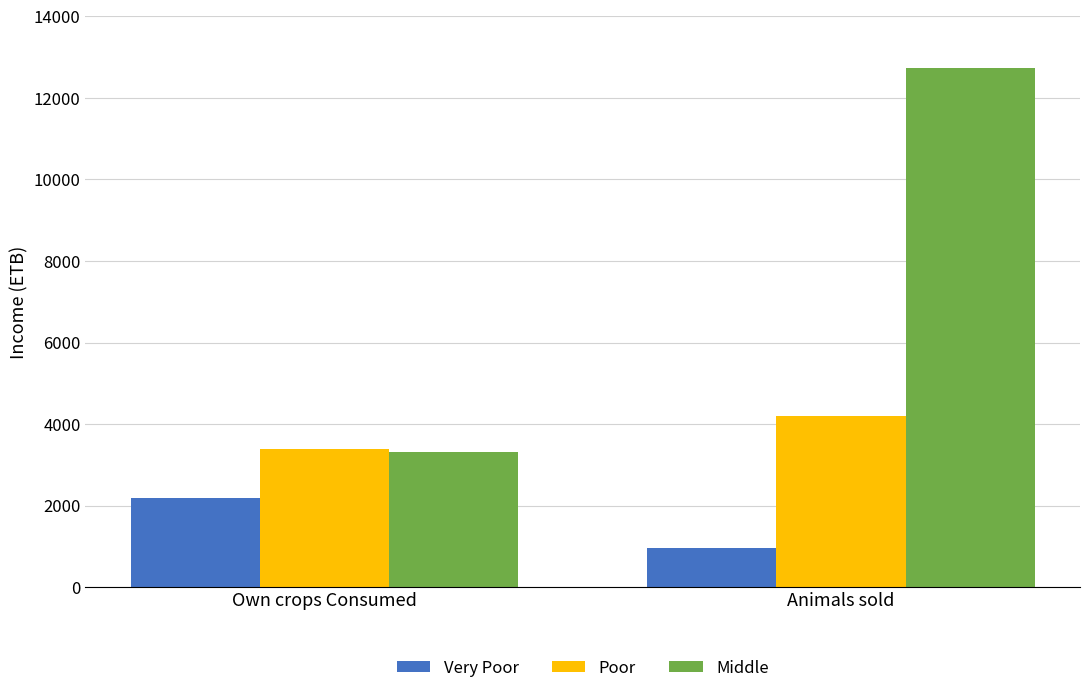

How many series are shown in this chart?

3